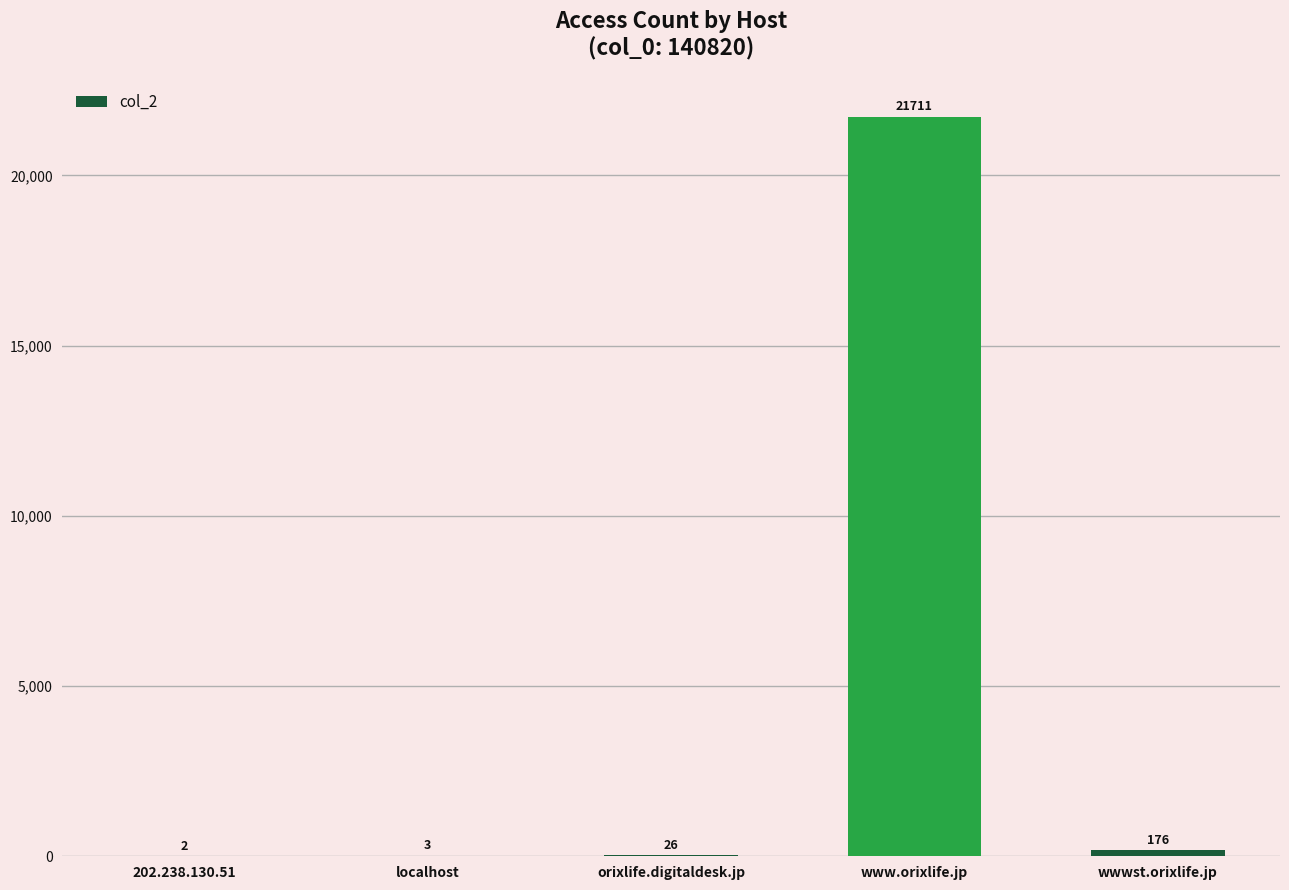

What is the average value?

4384